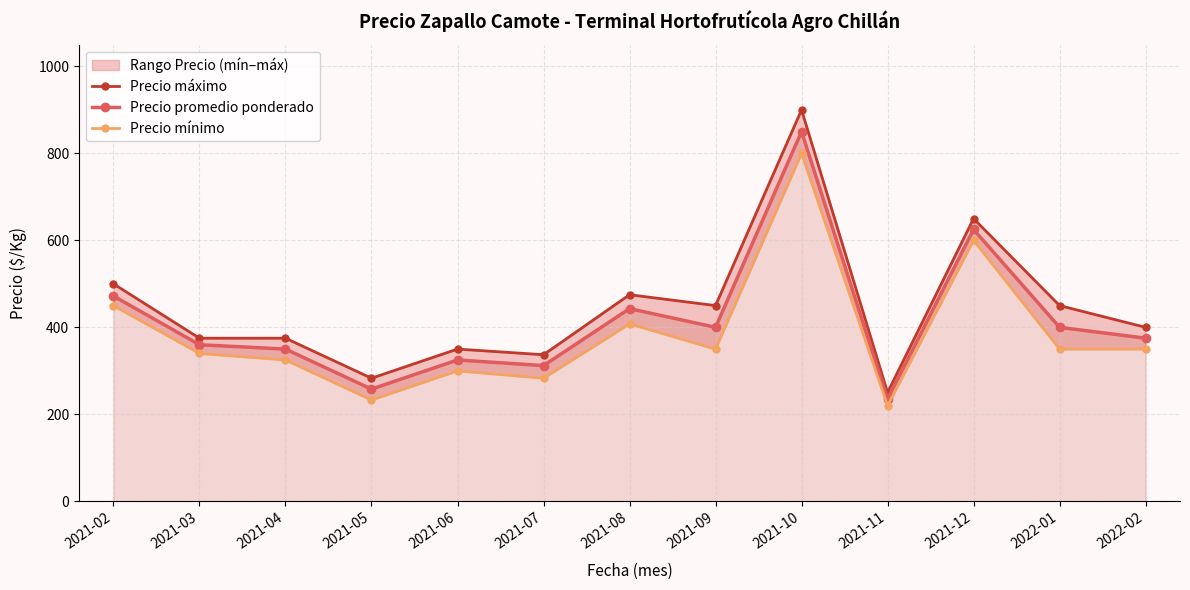

Rank the series by their maximum value, from highest to lowest.

Precio máximo, Precio promedio ponderado, Precio mínimo